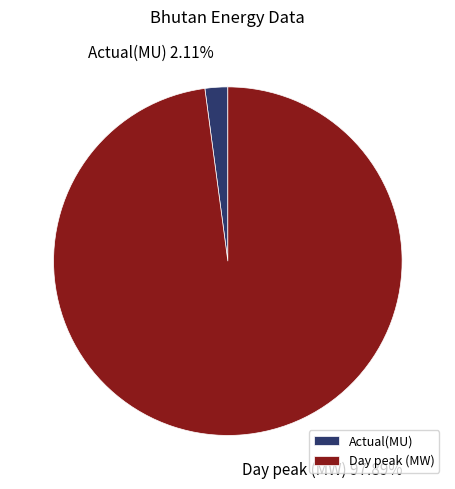

Which slice is the smallest?

Actual(MU)